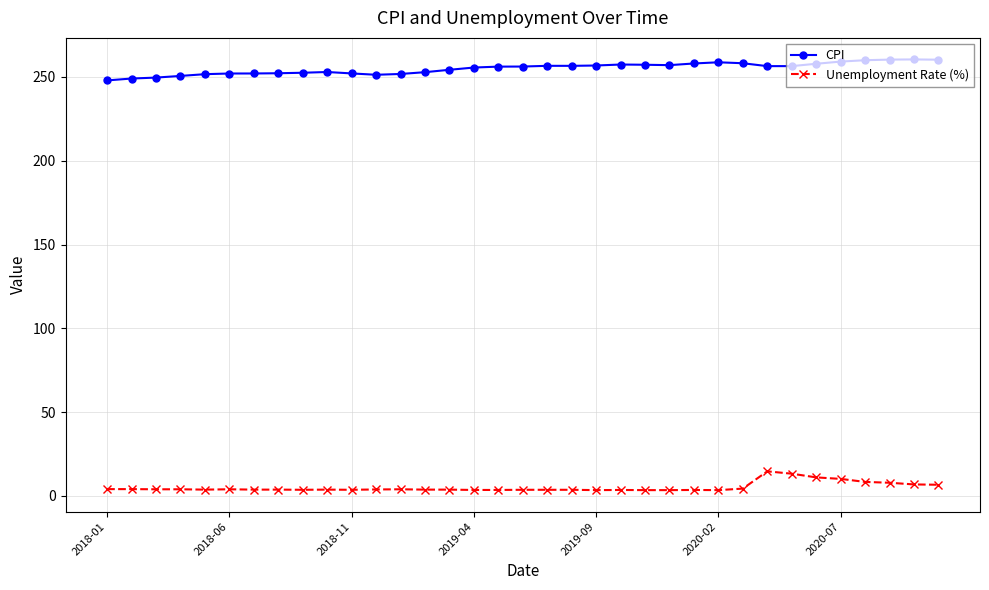

In CPI, how many points are higher than both neighbors (excluding endpoints)?

5